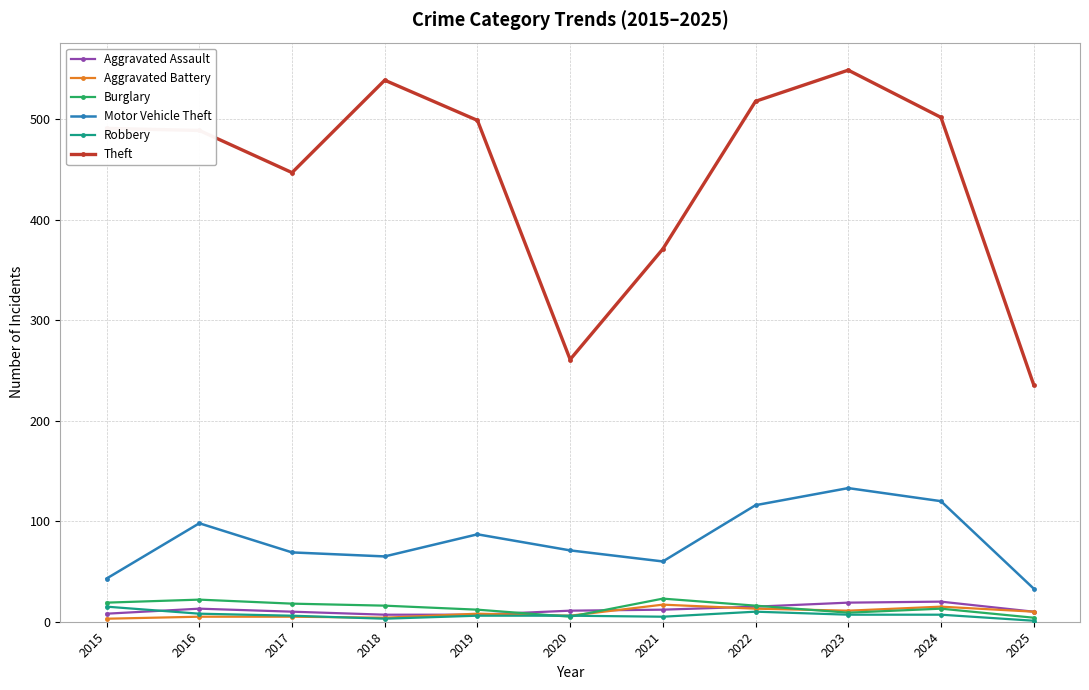

Between 2016 and 2022, which series saw the biggest shift?

Theft